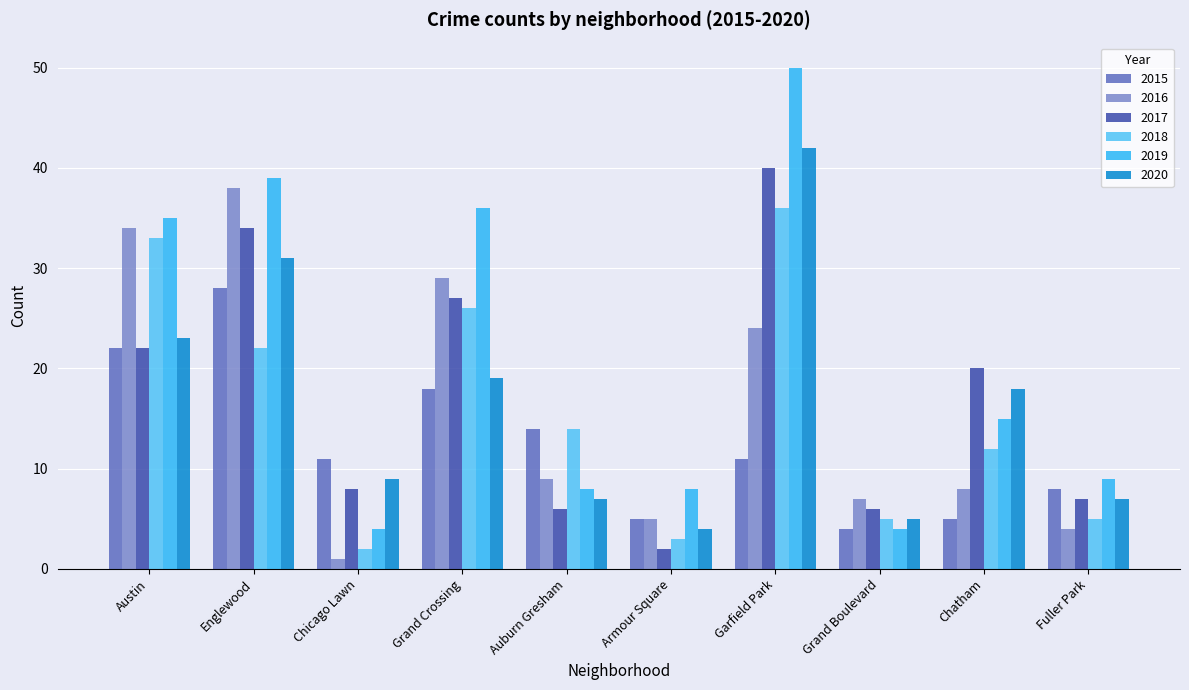

Reading right to left, what are all the values shown in this chart?

2015: Fuller Park=8	Chatham=5	Grand Boulevard=4	Garfield Park=11	Armour Square=5	Auburn Gresham=14	Grand Crossing=18	Chicago Lawn=11	Englewood=28	Austin=22
2016: Fuller Park=4	Chatham=8	Grand Boulevard=7	Garfield Park=24	Armour Square=5	Auburn Gresham=9	Grand Crossing=29	Chicago Lawn=1	Englewood=38	Austin=34
2017: Fuller Park=7	Chatham=20	Grand Boulevard=6	Garfield Park=40	Armour Square=2	Auburn Gresham=6	Grand Crossing=27	Chicago Lawn=8	Englewood=34	Austin=22
2018: Fuller Park=5	Chatham=12	Grand Boulevard=5	Garfield Park=36	Armour Square=3	Auburn Gresham=14	Grand Crossing=26	Chicago Lawn=2	Englewood=22	Austin=33
2019: Fuller Park=9	Chatham=15	Grand Boulevard=4	Garfield Park=50	Armour Square=8	Auburn Gresham=8	Grand Crossing=36	Chicago Lawn=4	Englewood=39	Austin=35
2020: Fuller Park=7	Chatham=18	Grand Boulevard=5	Garfield Park=42	Armour Square=4	Auburn Gresham=7	Grand Crossing=19	Chicago Lawn=9	Englewood=31	Austin=23